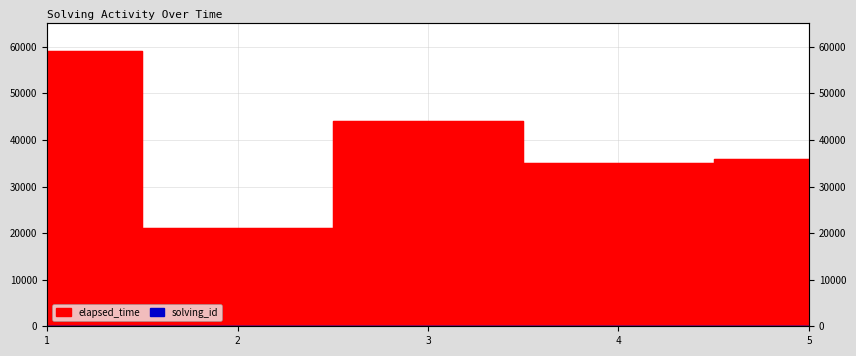

Is it true that solving_id equals 1 at 1?

False